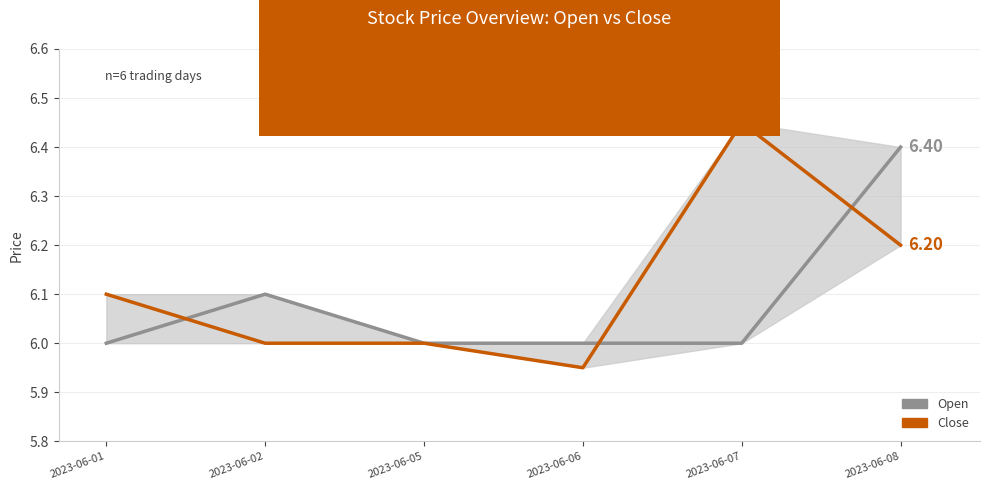

What is the sum of all Close values?

36.7